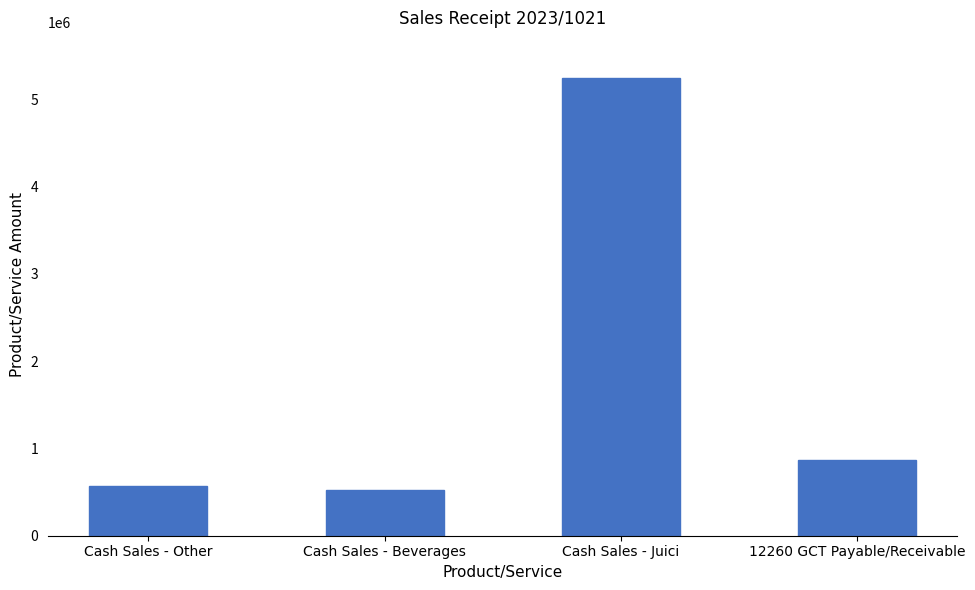

What is the average value?

1802500.3